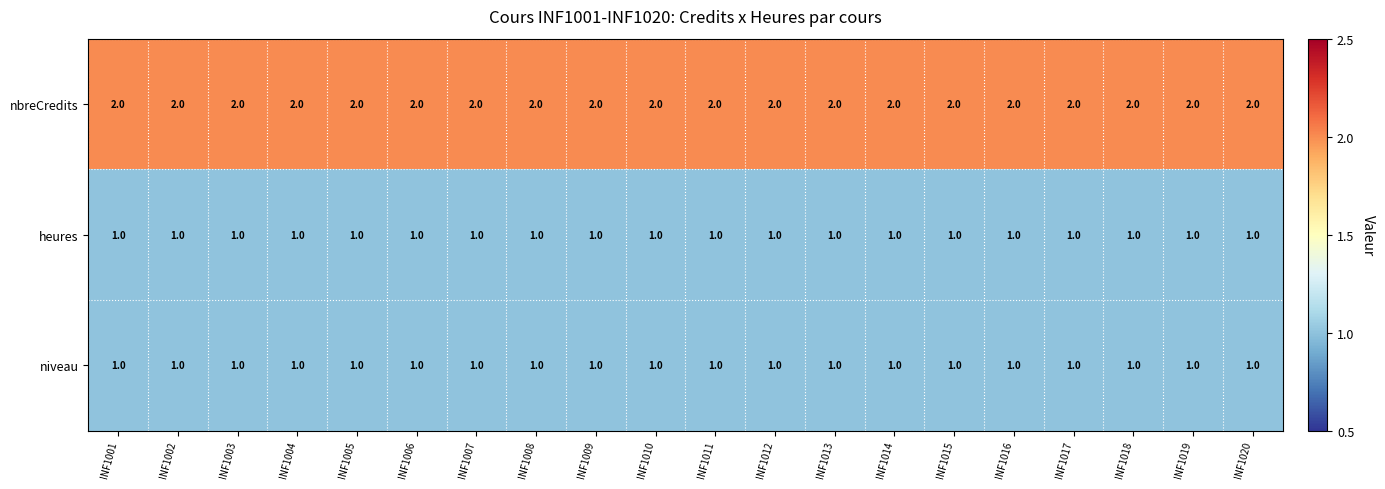

At how many categories does at least one series exceed 1?

20